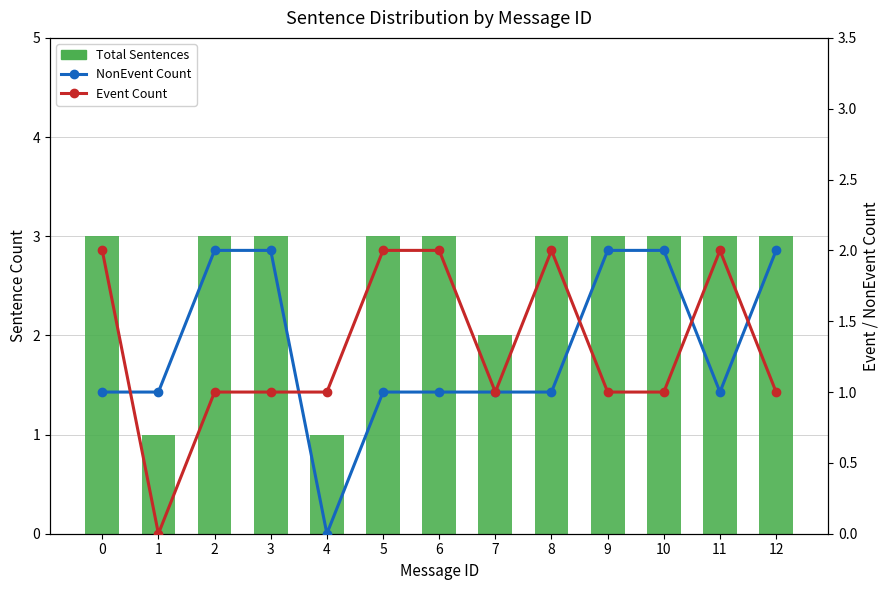

Reading left to right, transcribe all the data shown in this chart.

Total Sentences: 3	1	3	3	1	3	3	2	3	3	3	3	3
NonEvent Count: 1	1	2	2	0	1	1	1	1	2	2	1	2
Event Count: 2	0	1	1	1	2	2	1	2	1	1	2	1